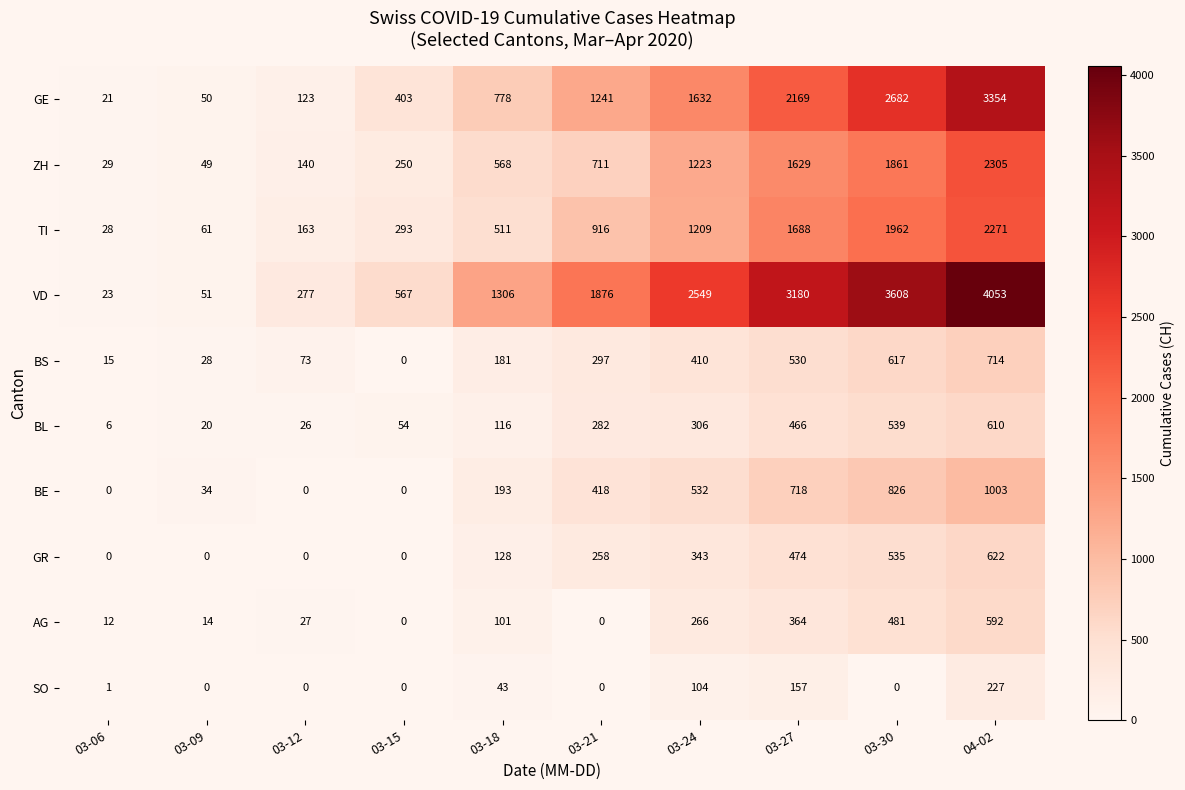

The GR series shows 622 at 04-02. True or false?

True